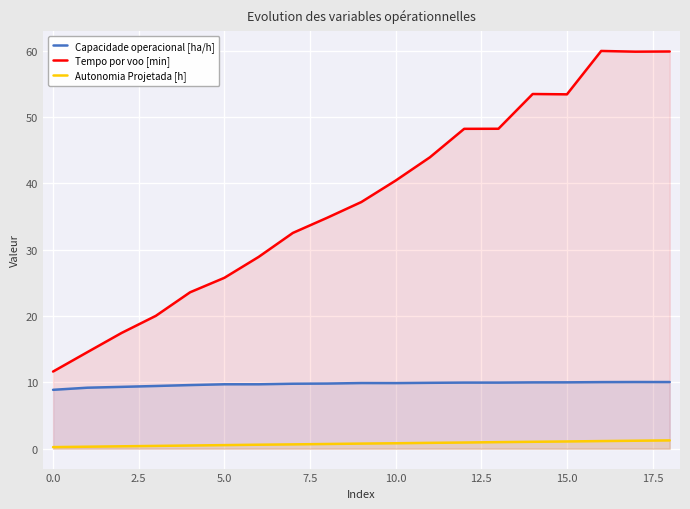

Rank the series by their maximum value, from lowest to highest.

Autonomia Projetada [h], Capacidade operacional [ha/h], Tempo por voo [min]